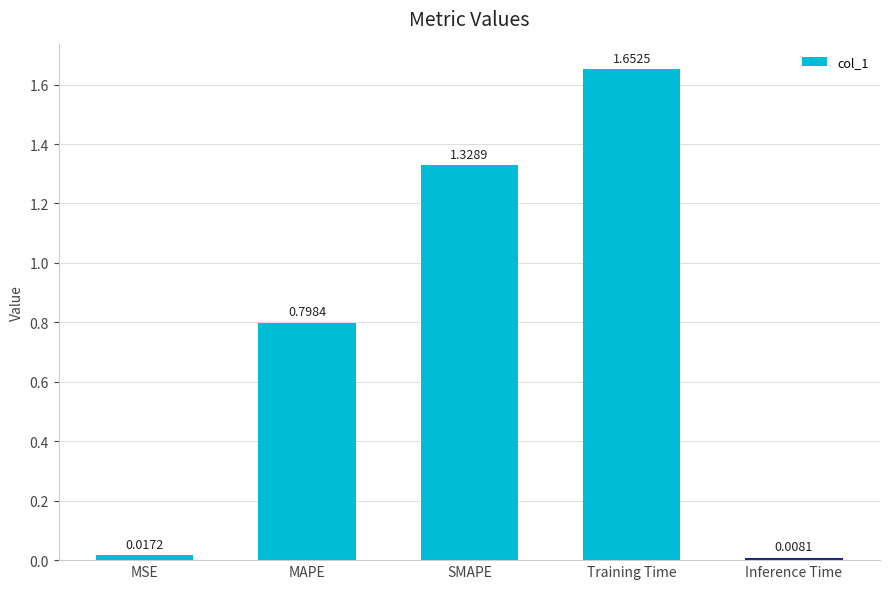

List the labels in order of value, largest first.

Training Time, SMAPE, MAPE, MSE, Inference Time